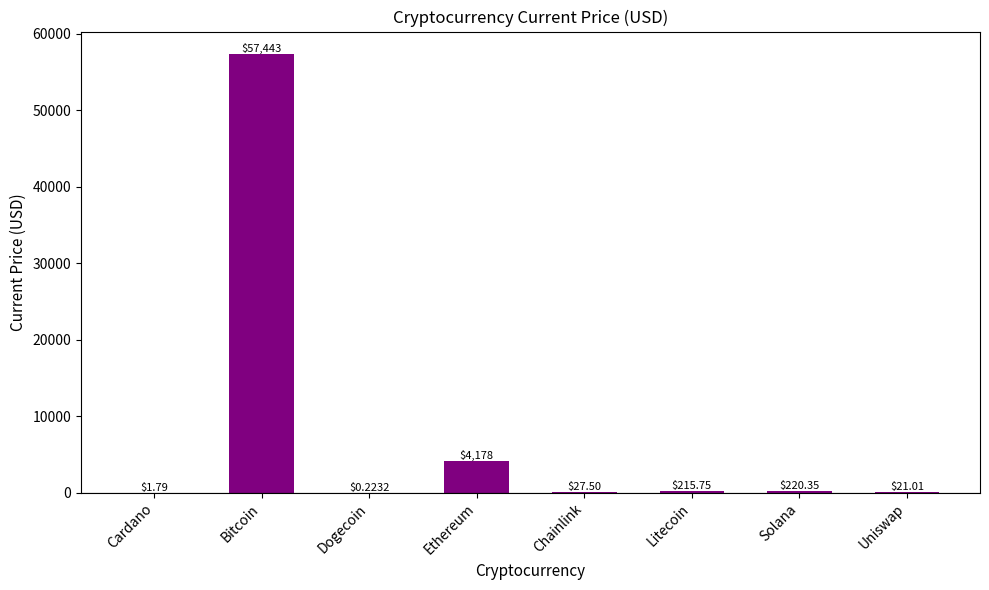

Does the chart contain stacked bars?

No